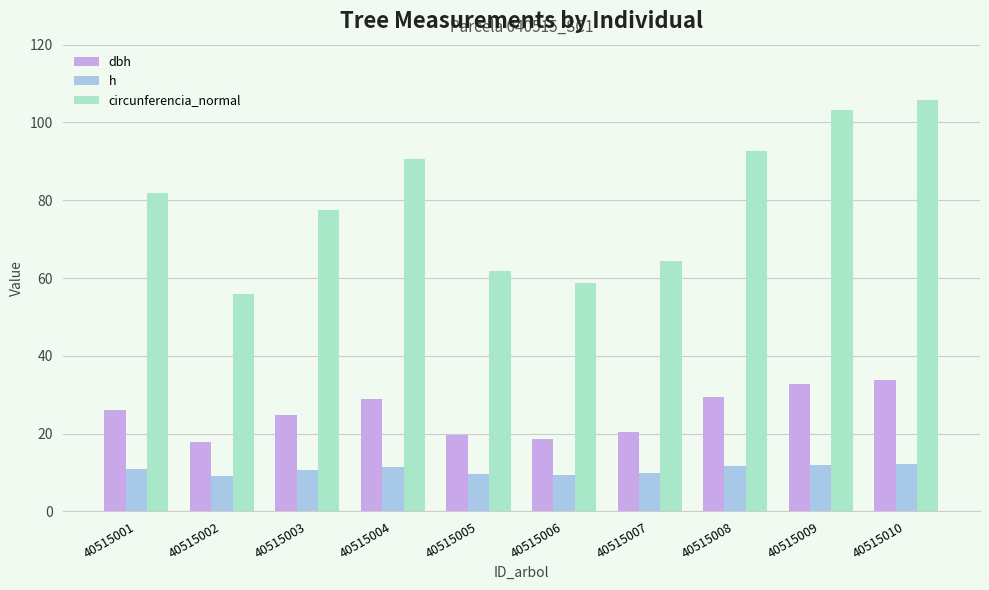

What is the sum of the circunferencia_normal values at 40515008 and 40515003?

170.1